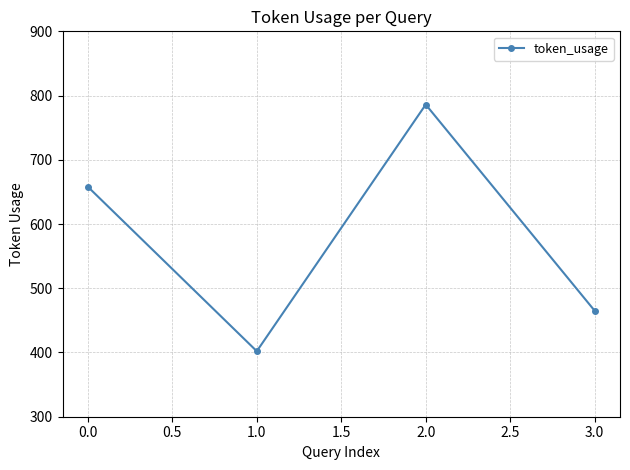

The value at 3.0 is 465. True or false?

True